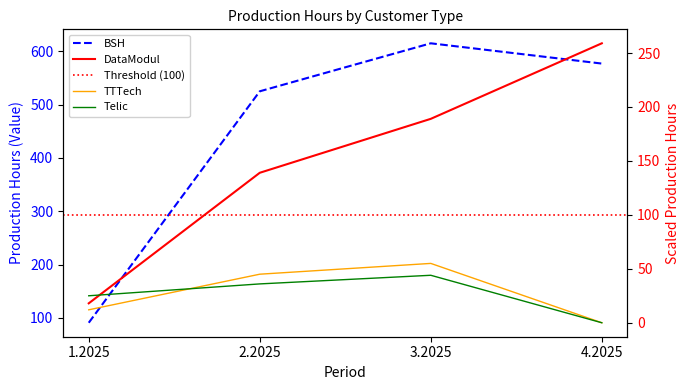

At which label does BSH reach its minimum?

1.2025